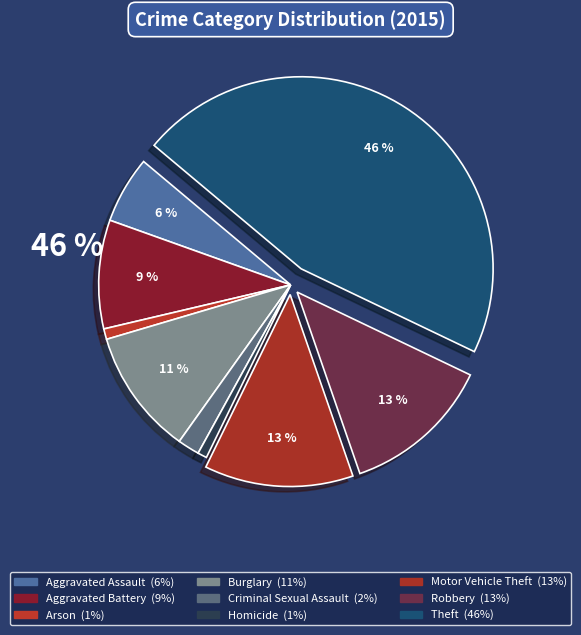

How many segments does this pie chart have?

9